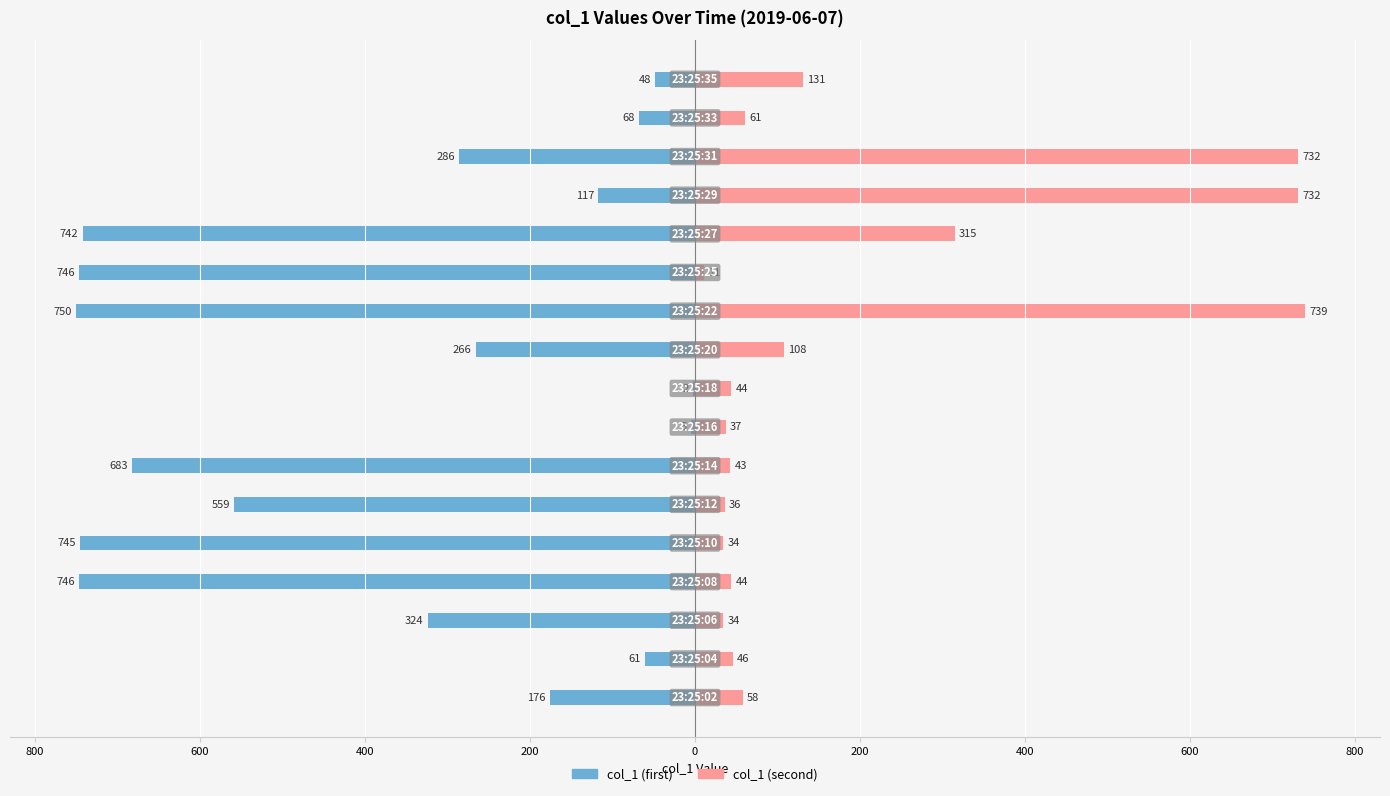

Which series changed the most between 600 and 0?

col_1 (first)